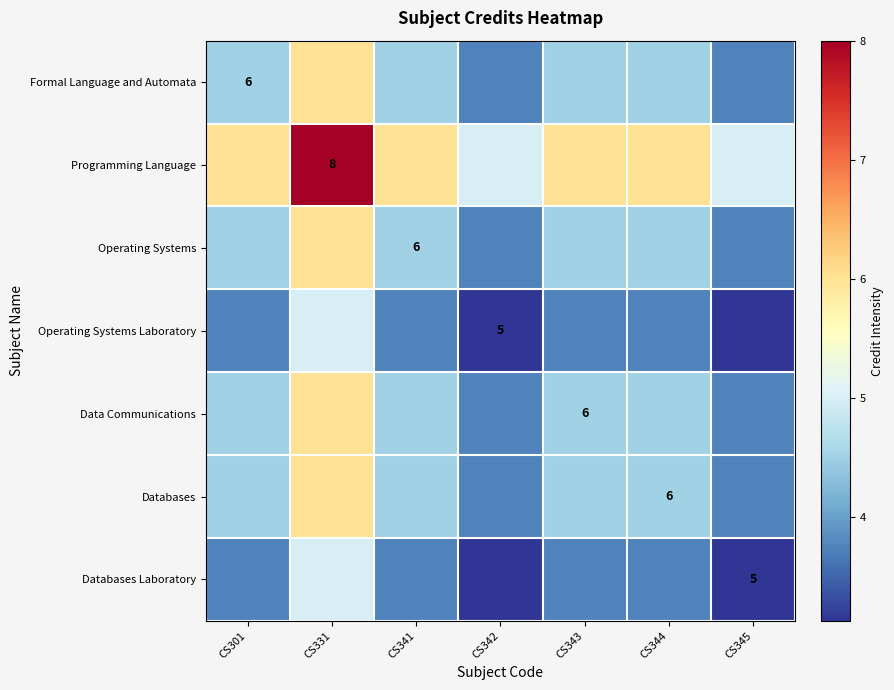

Which label corresponds to the smallest value in the chart?

CS342